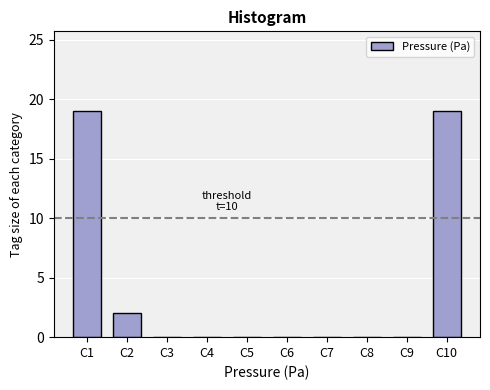

Reading left to right, list all the values displayed in this chart.

C1=19	C2=2	C3=0	C4=0	C5=0	C6=0	C7=0	C8=0	C9=0	C10=19